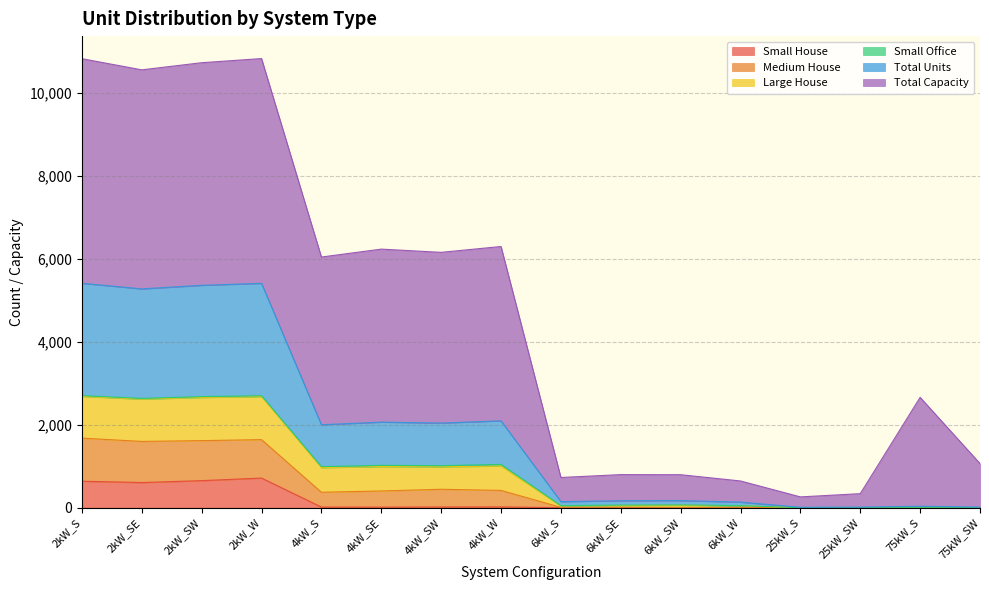

What is the highest value of the Small House series?

714